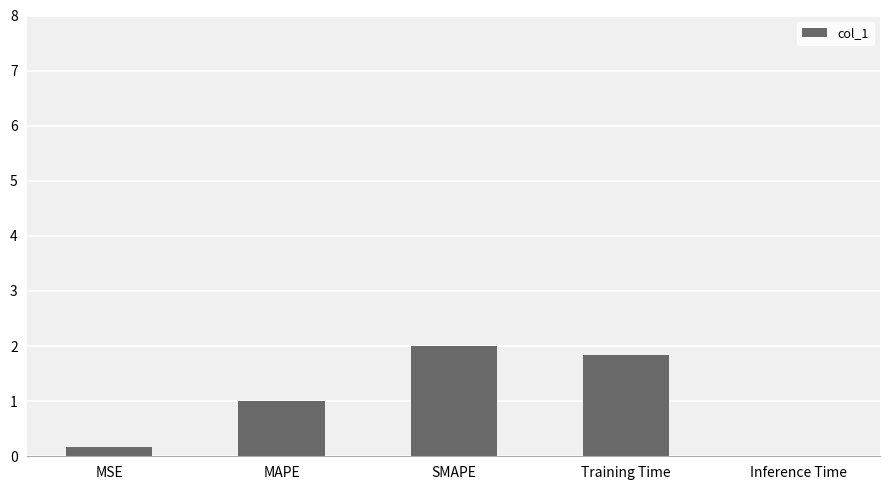

At which category does the chart reach its peak across all series?

SMAPE